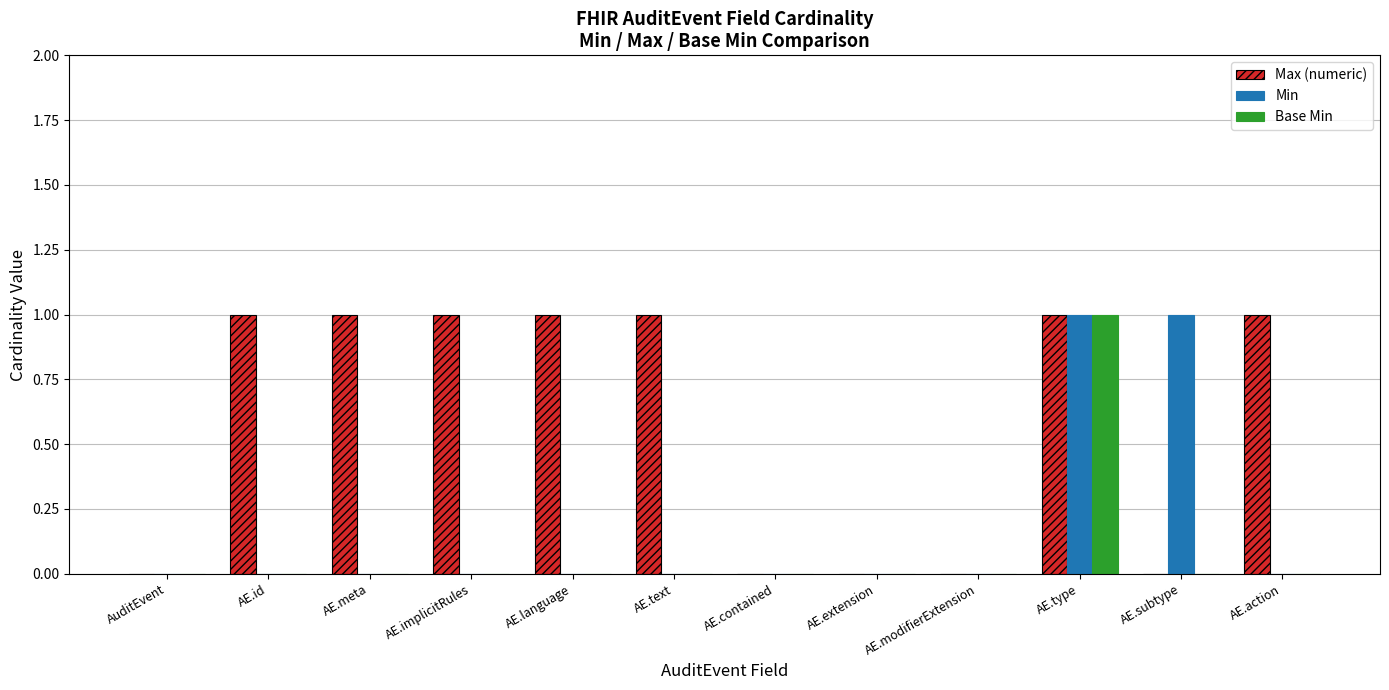

Which series changed the most between AE.language and AE.modifierExtension?

Max (numeric)